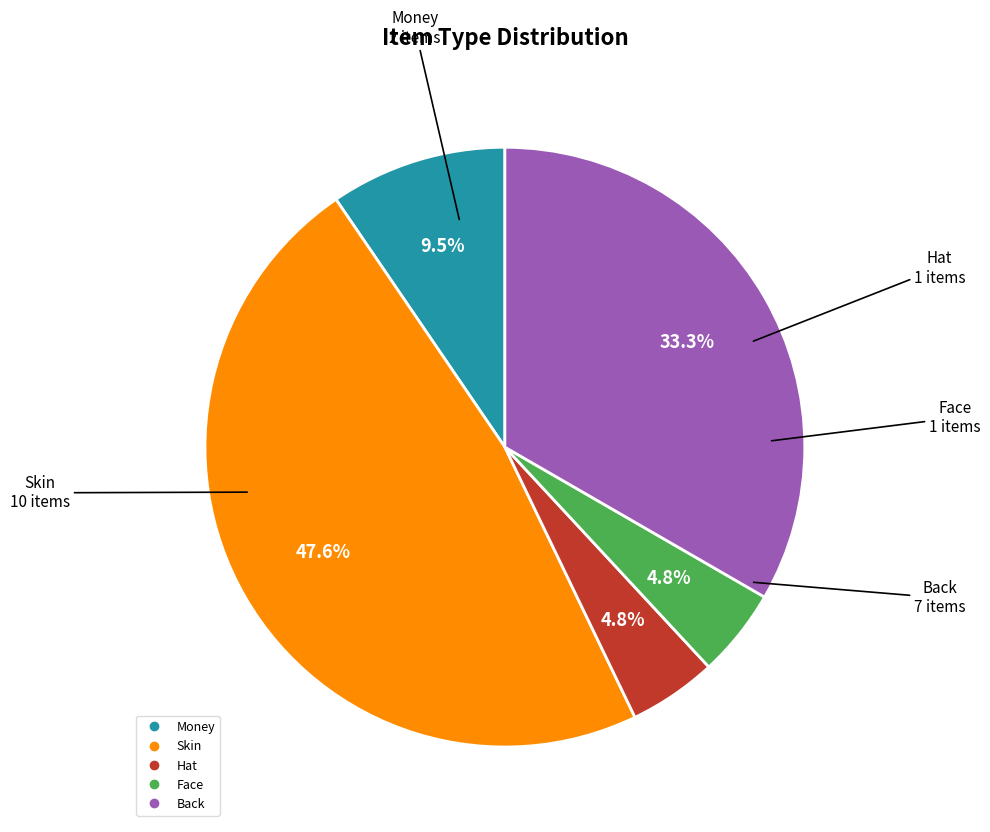

What is the ratio of the value at Money to the value at Hat?

2.0